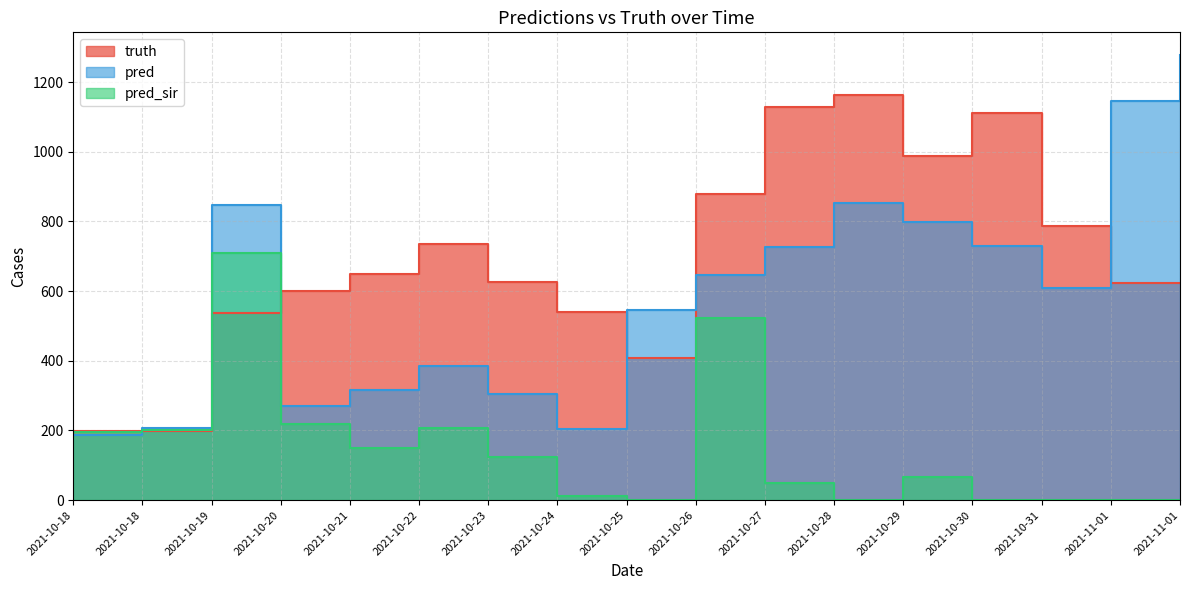

True or false: pred has a value of 271.0 at 2021-10-20.

True